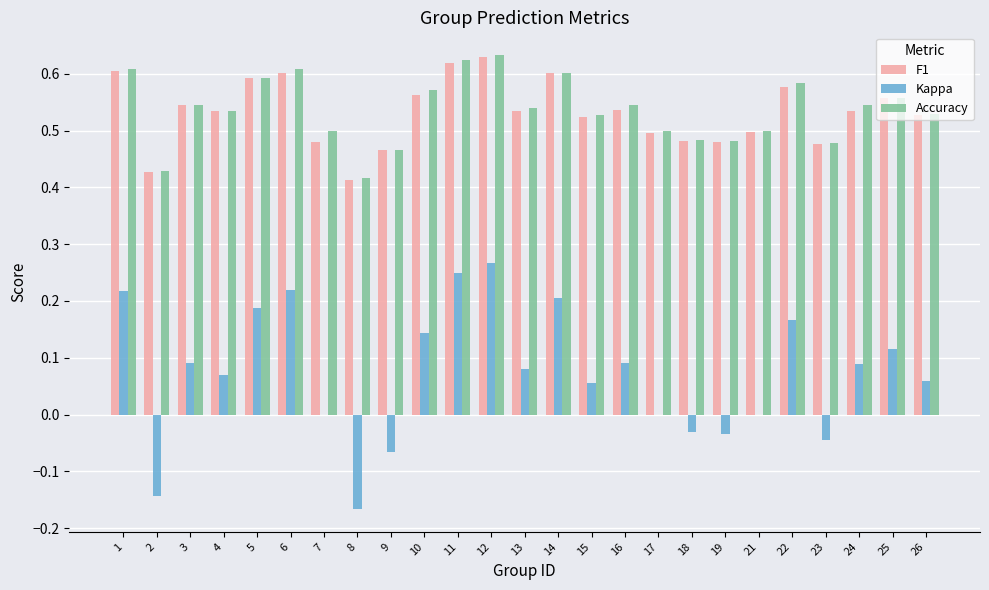

Are the bars horizontal?

No